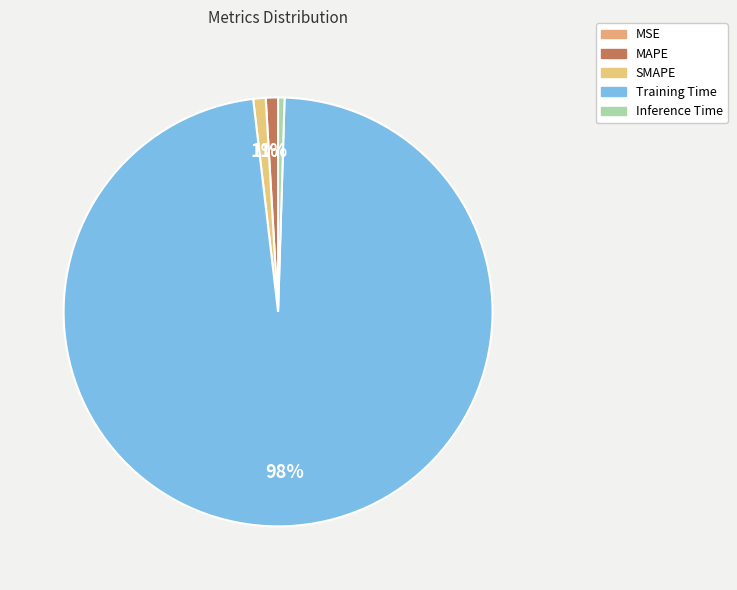

To the nearest percent, what is the difference between the largest and smallest slice percentages?

98%